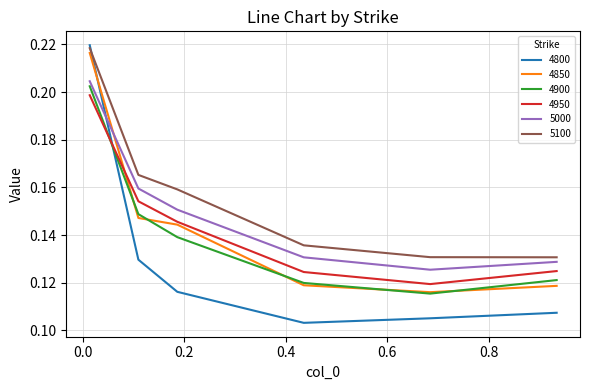

True or false: 5100 has more than 1 points higher than both neighbors.

False